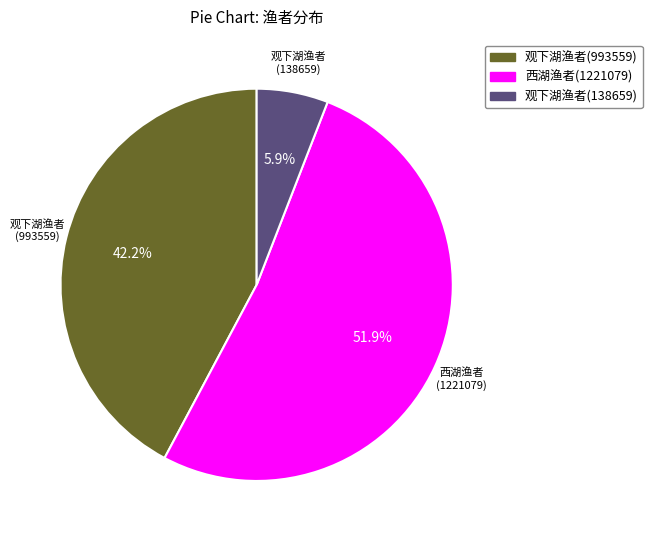

Between 西湖渔者(1221079) and 观下湖渔者(138659), which is larger?

西湖渔者(1221079)